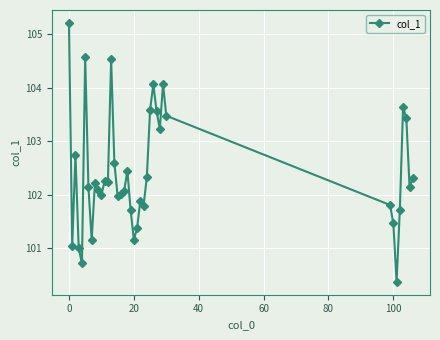

What is the smallest value displayed?

100.4